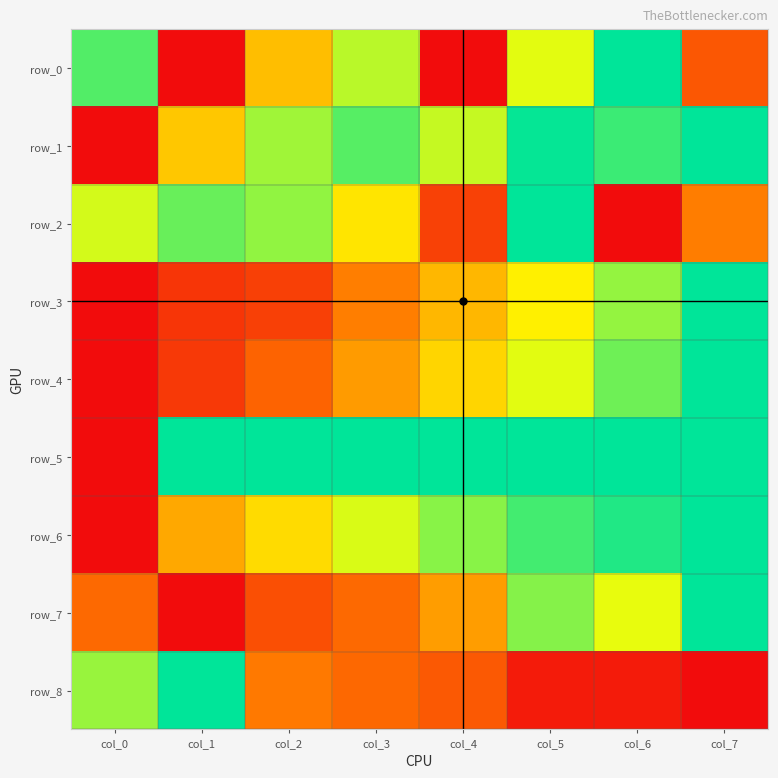

Between col_1 and col_3, which is larger?

col_3